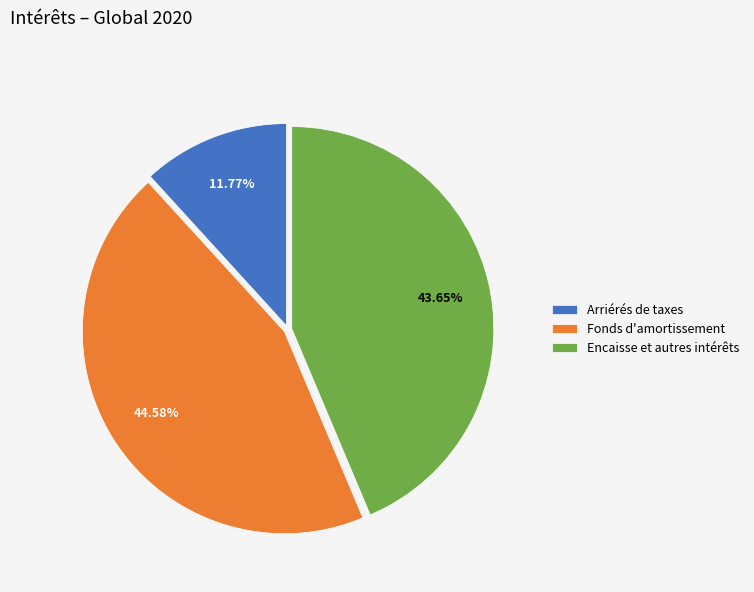

Which category has the smallest portion of the pie?

Arriérés de taxes